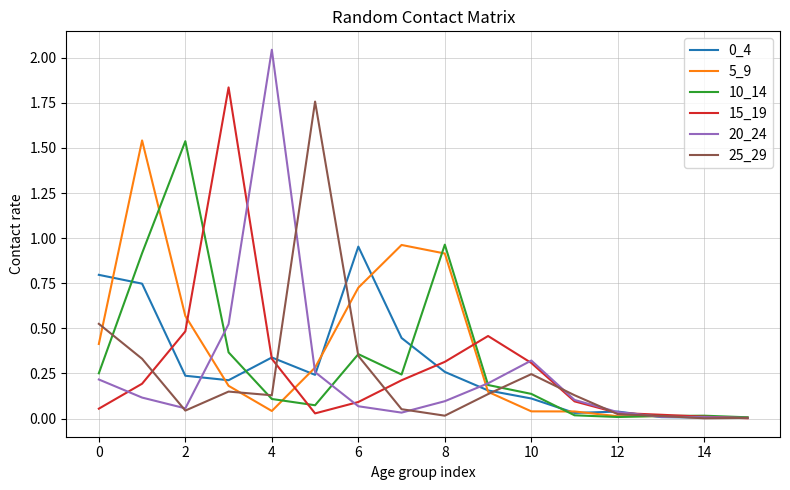

What is the sum of all 20_24 values?

4.1